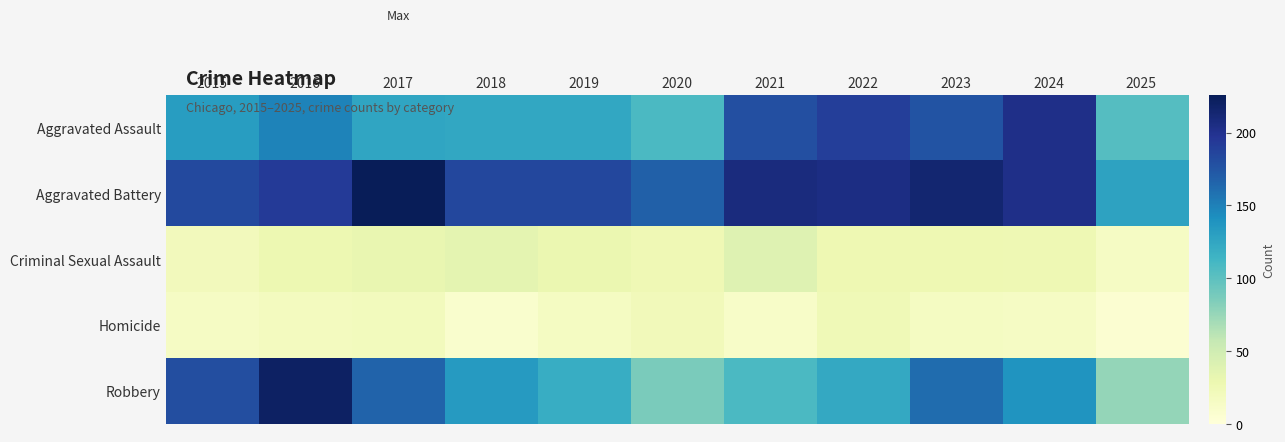

Between 2022 and 2024, which is larger?

2024